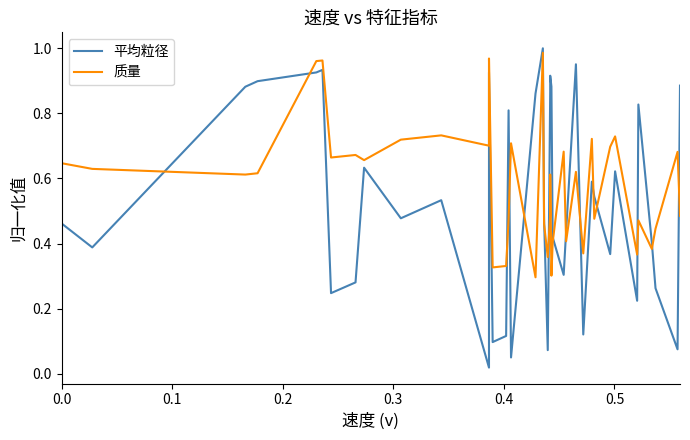

What is the average value of the 质量 series?

0.6